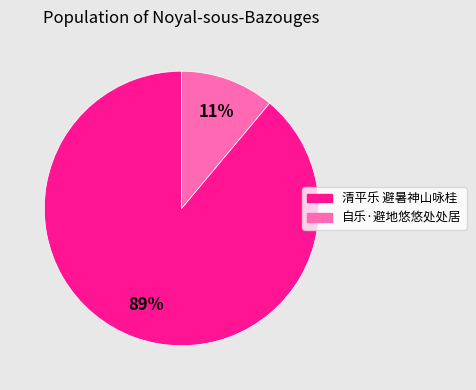

Between 自乐·避地悠悠处处居 and 清平乐 避暑神山咏桂, which is larger?

清平乐 避暑神山咏桂